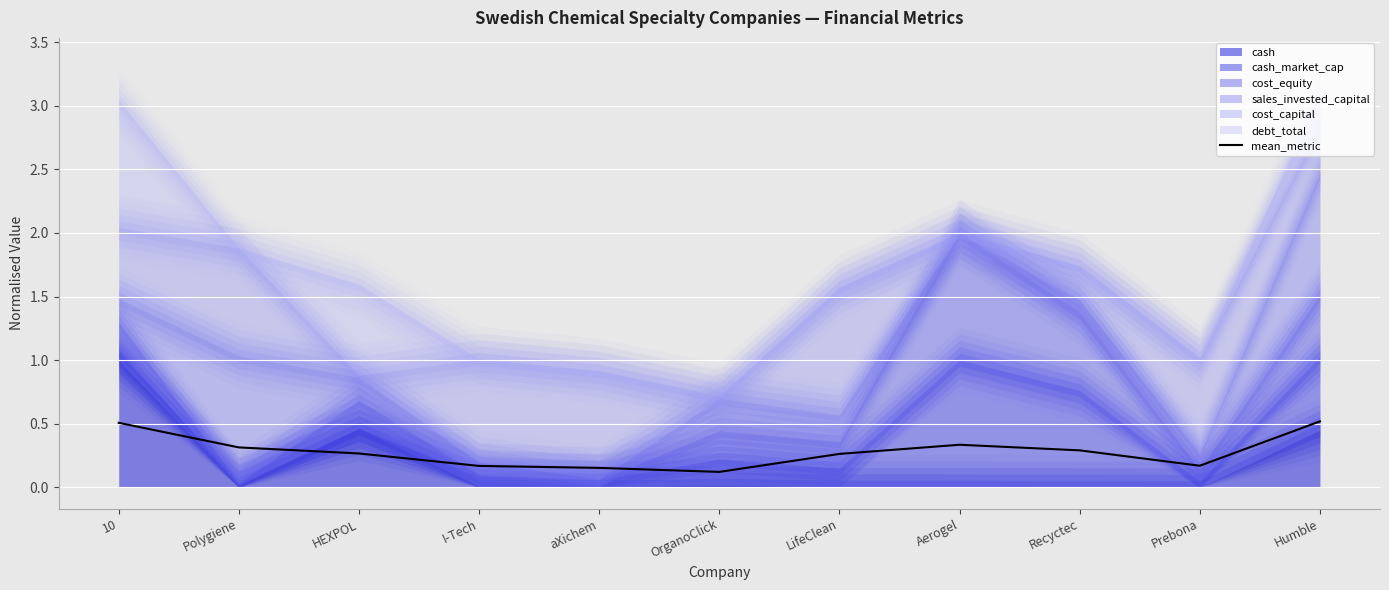

Where is the first local maximum?

Aerogel